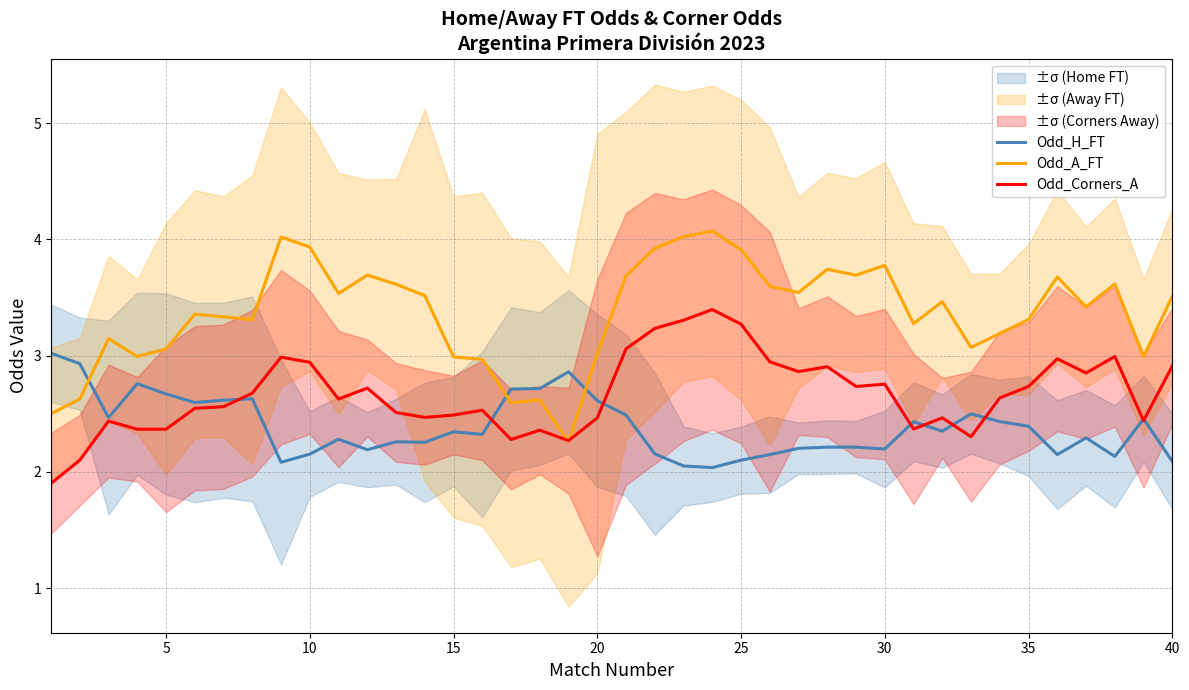

What is the average value of the Odd_A_FT series?

3.4